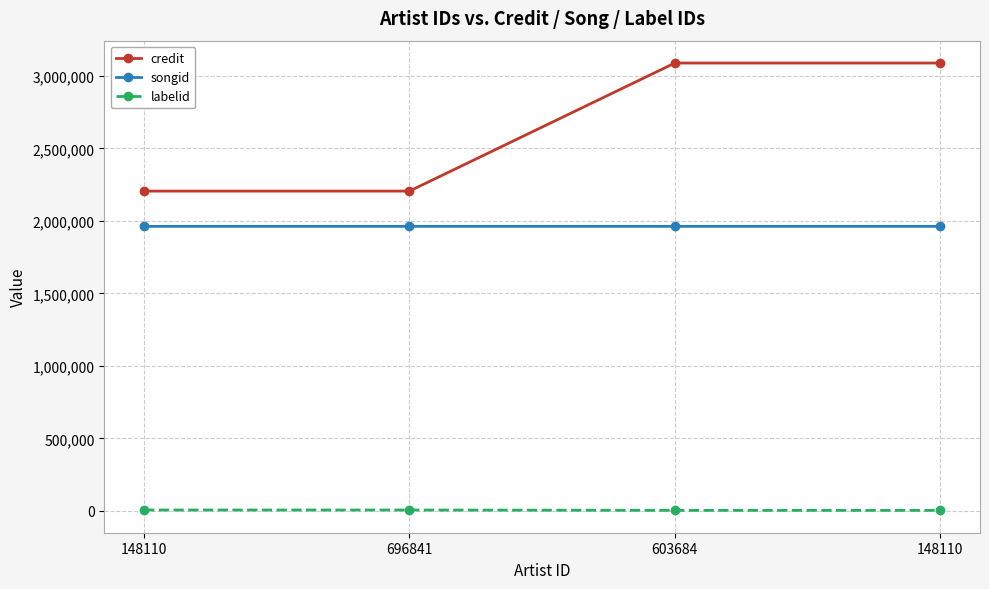

The value of songid at 148110 is 1962672. True or false?

True